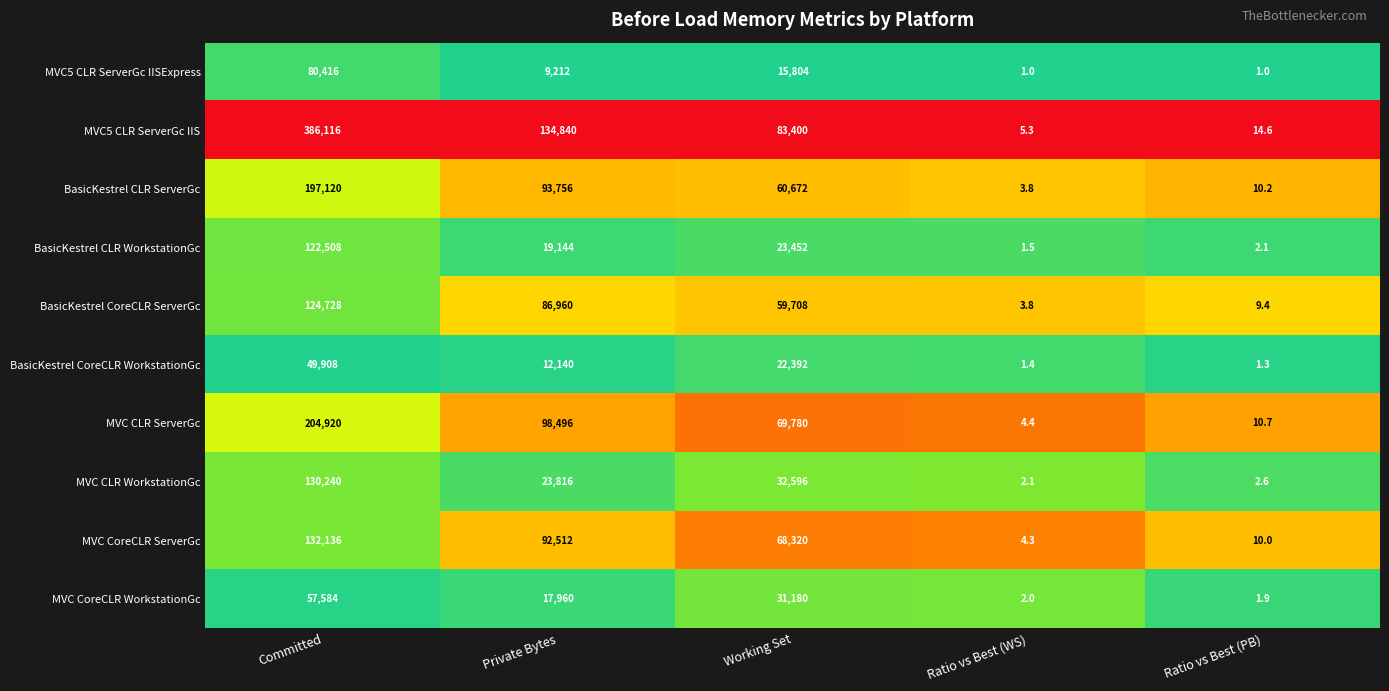

Which label corresponds to the largest value in the chart?

Committed